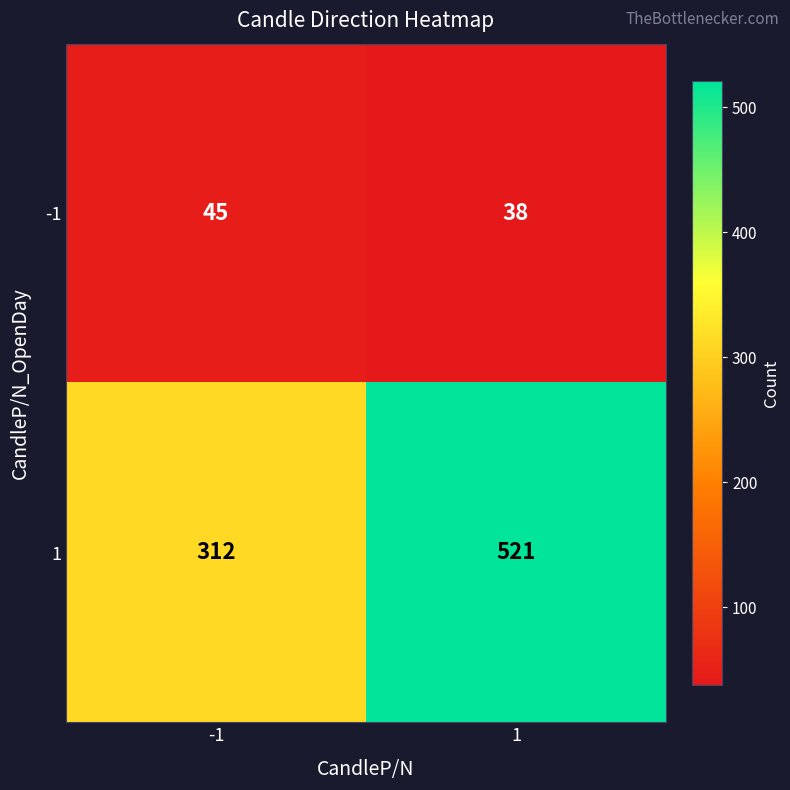

What is the sum of all 1 values?

833